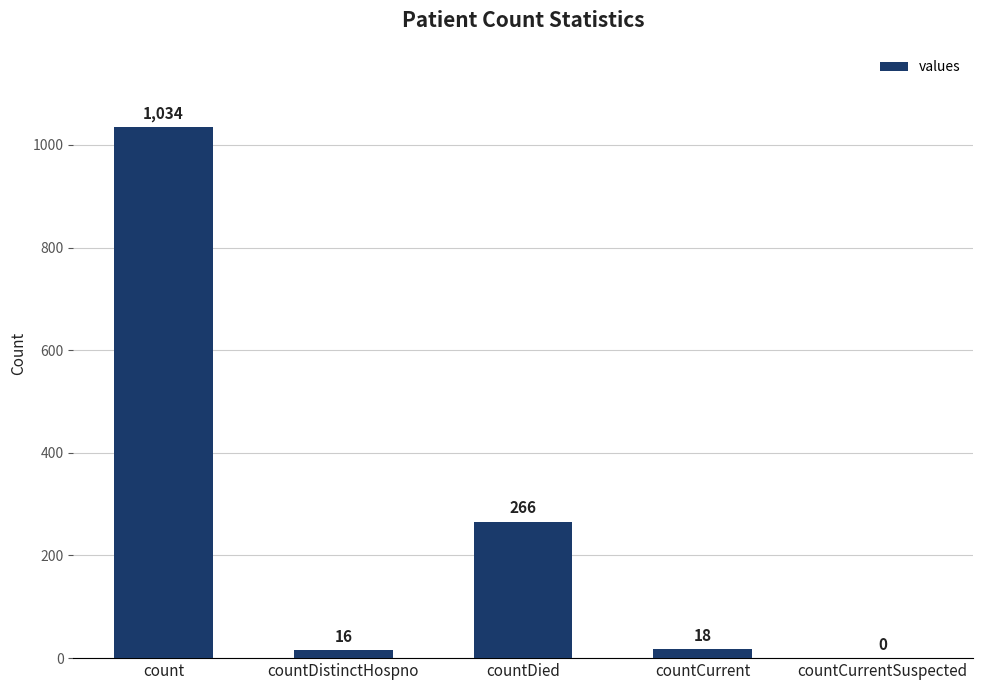

True or false: the data shows 395 at countCurrentSuspected.

False